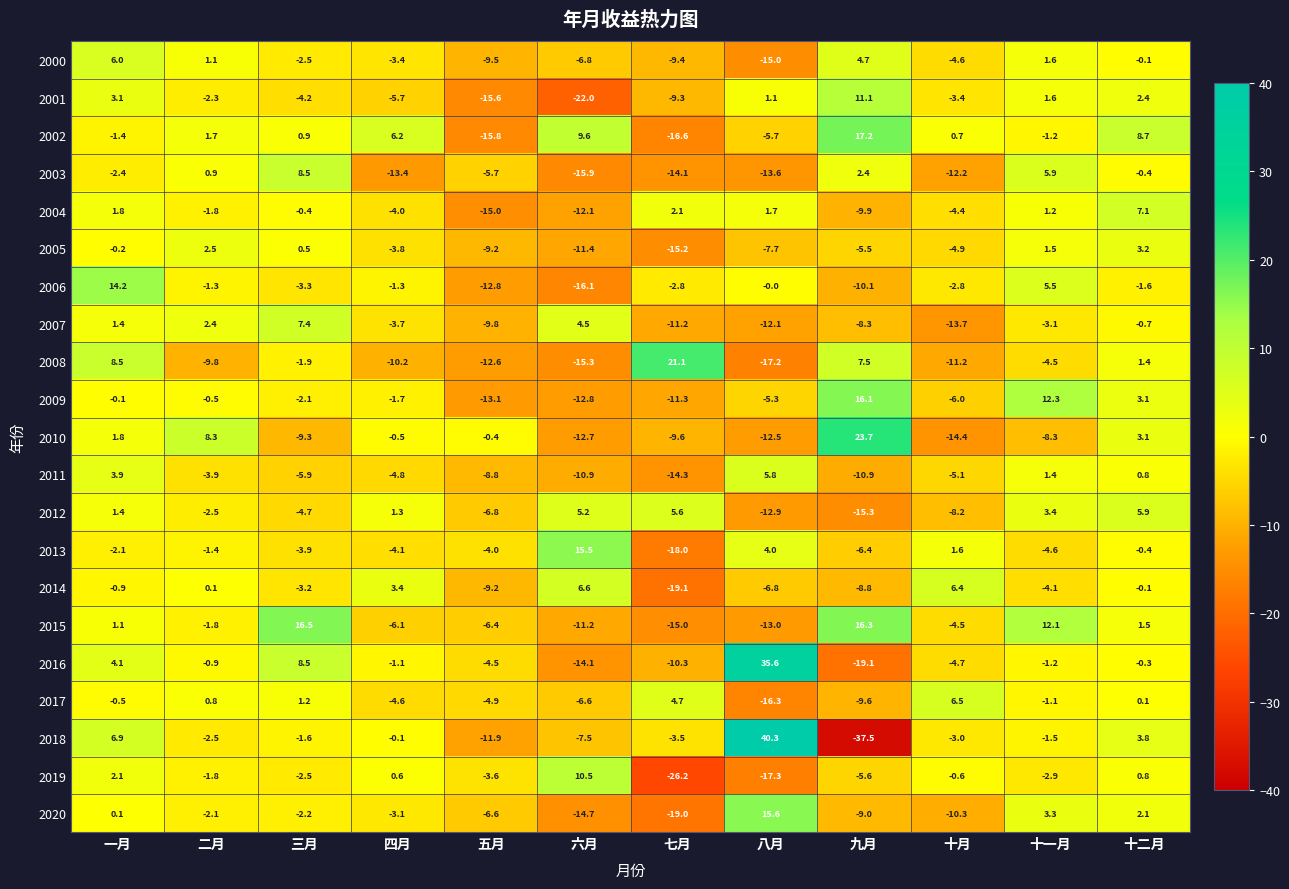

Is it true that 2007 equals -12.1 at 八月?

True